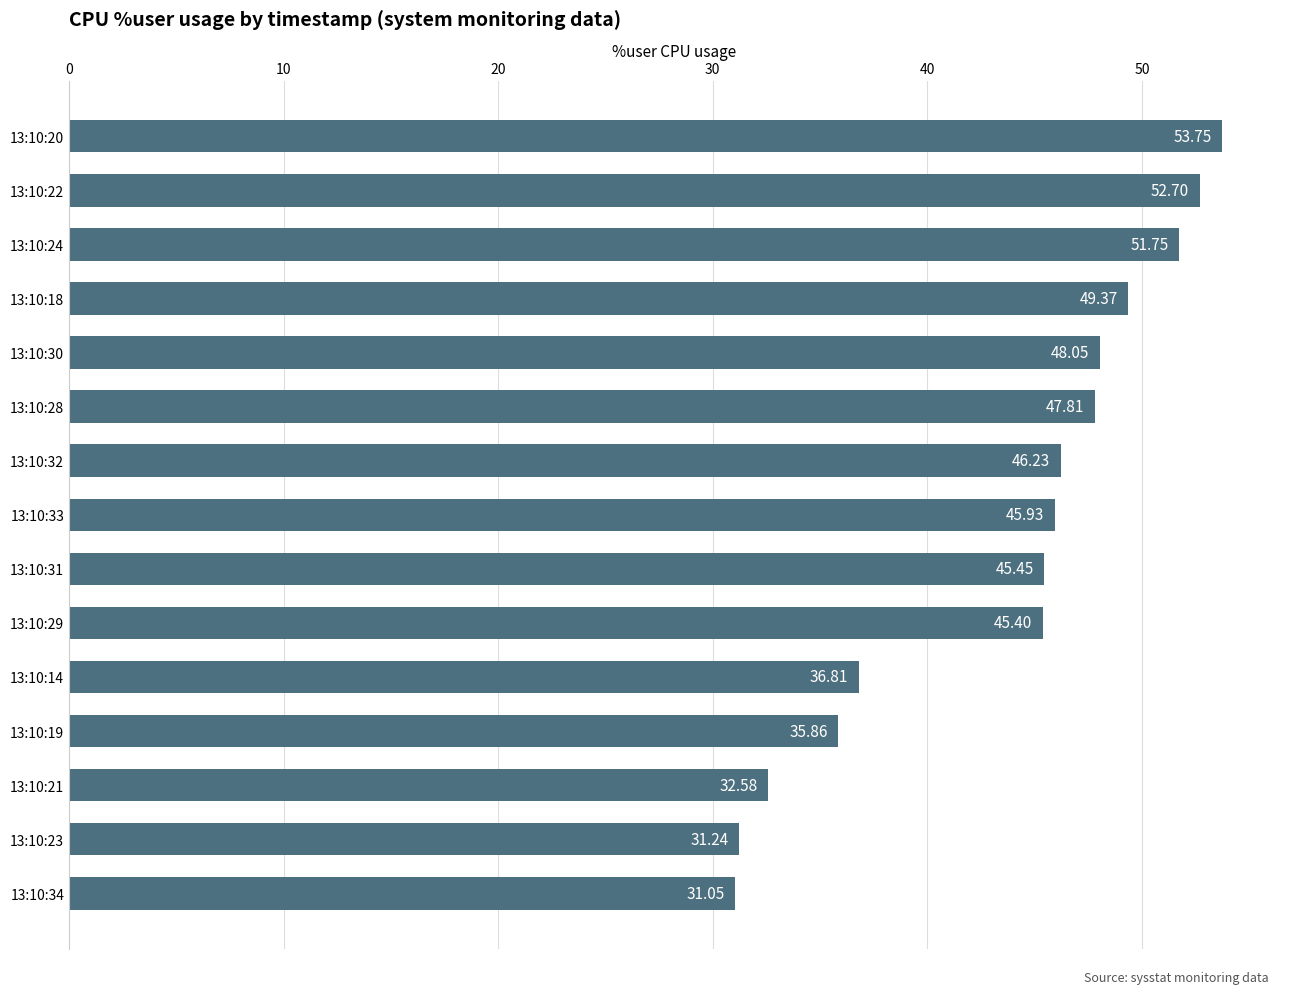

Are the bars horizontal?

Yes